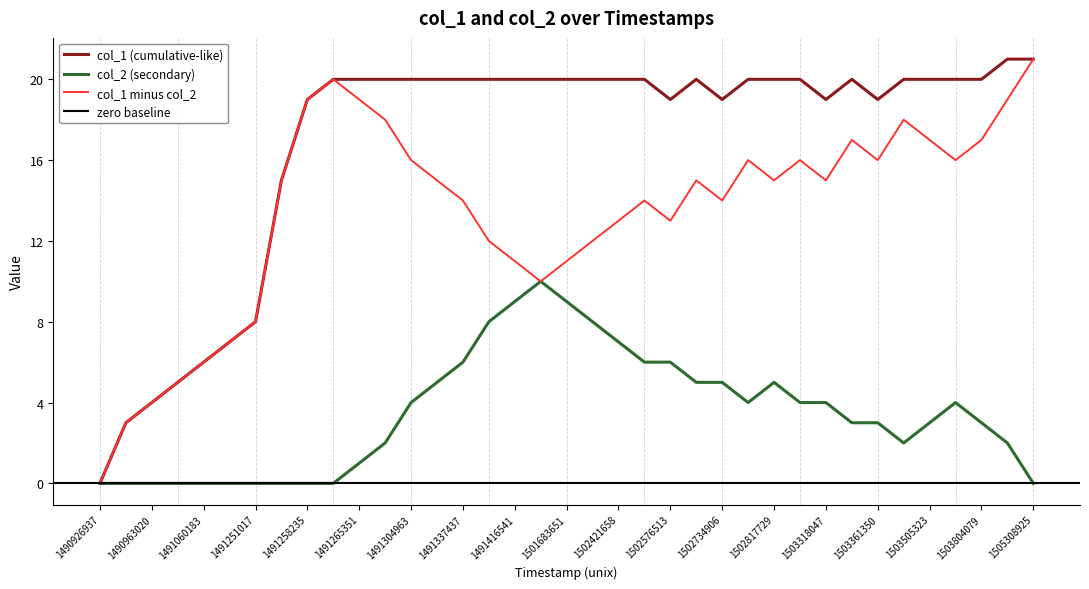

Which series has the largest total across all categories?

col_1